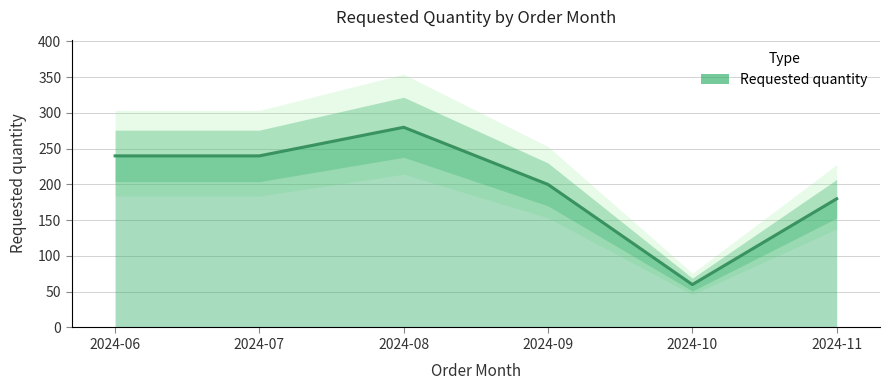

What is the value of the 6th point from the left?

180